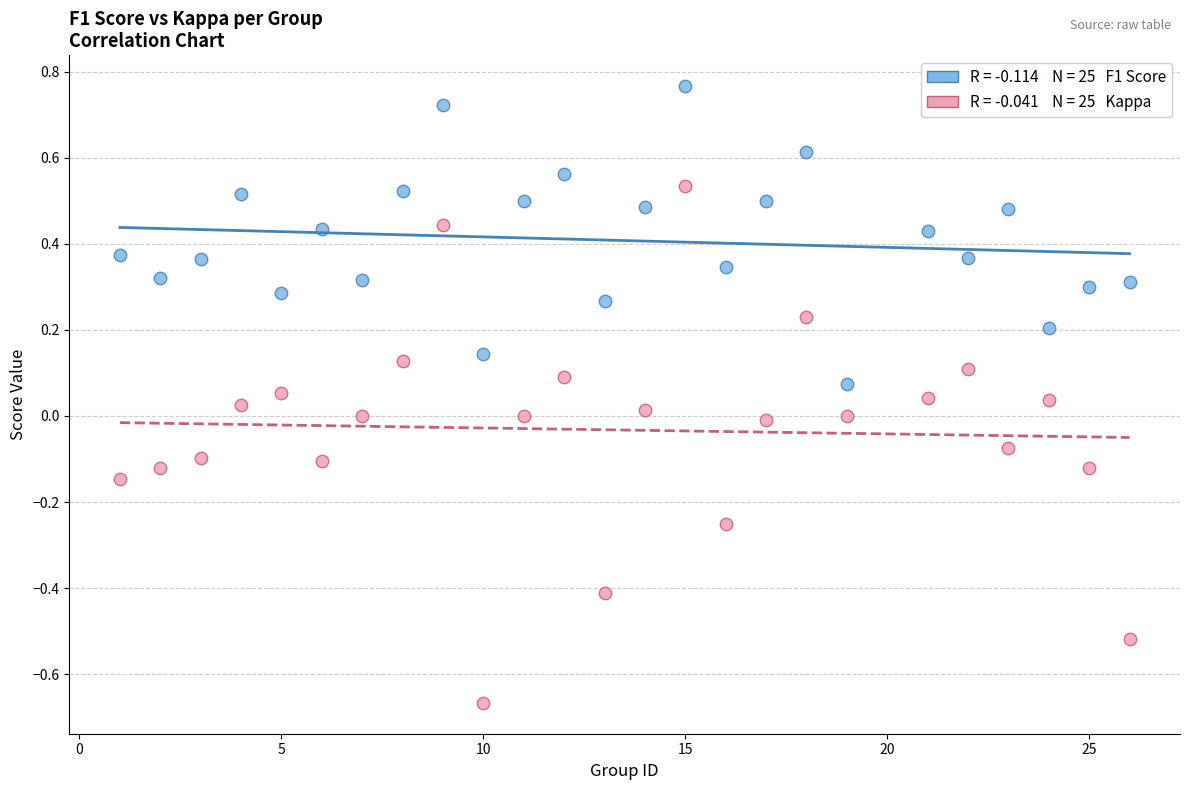

Across all data points, what is the range of Y values (max minus min)?

1.4